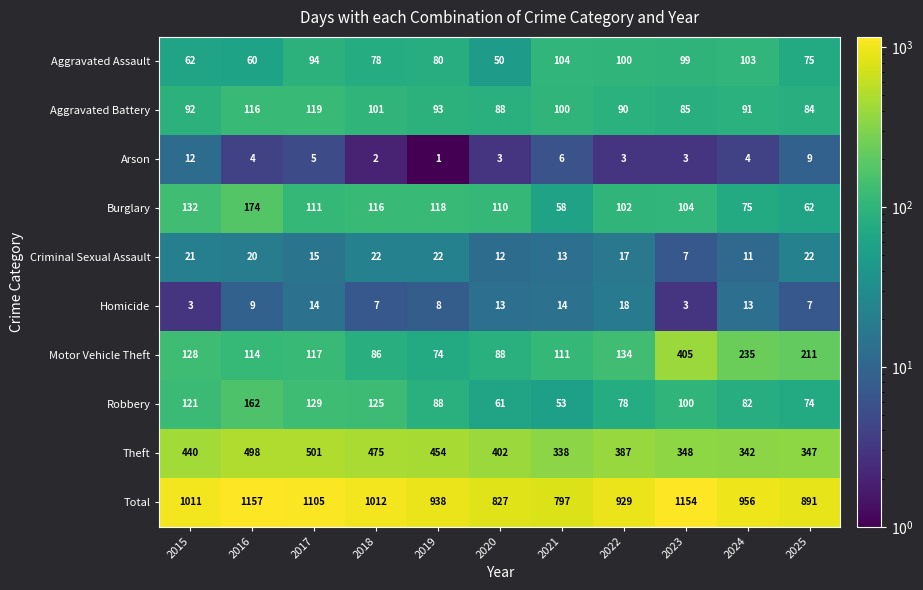

Count the number of categories in the chart.

11